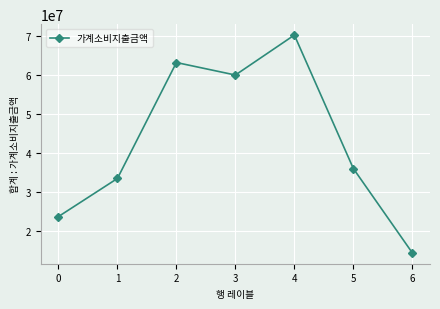

The chart shows a value of 54869248 at 5. True or false?

False